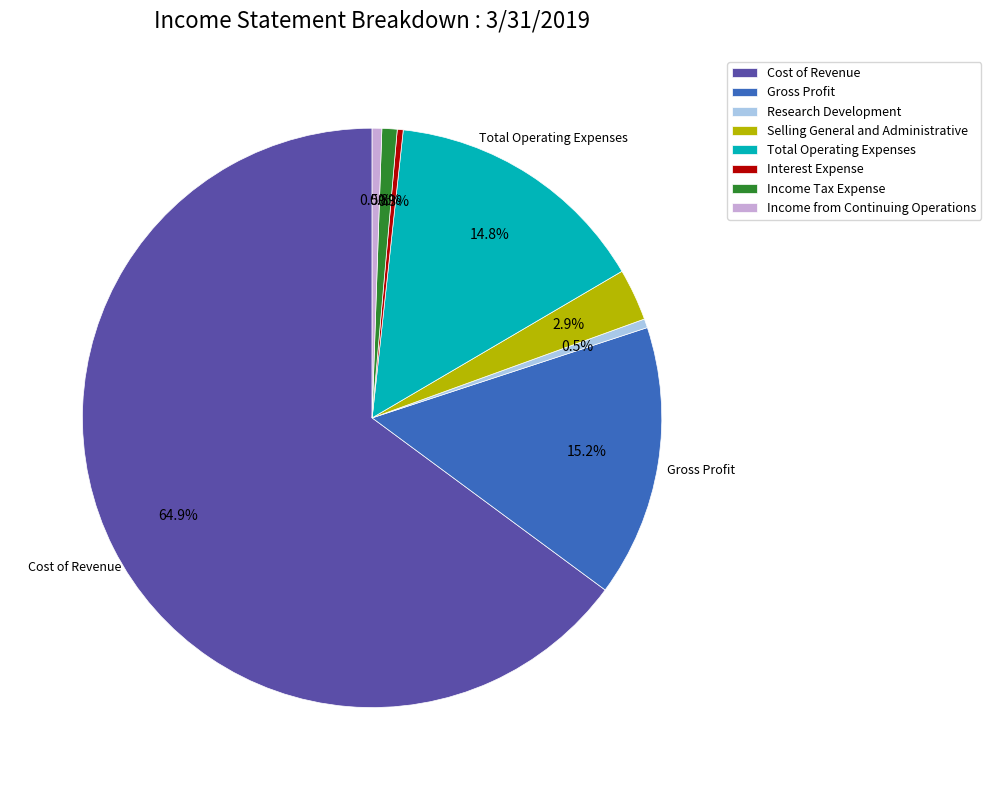

Between Total Operating Expenses and Selling General and Administrative, which is larger?

Total Operating Expenses